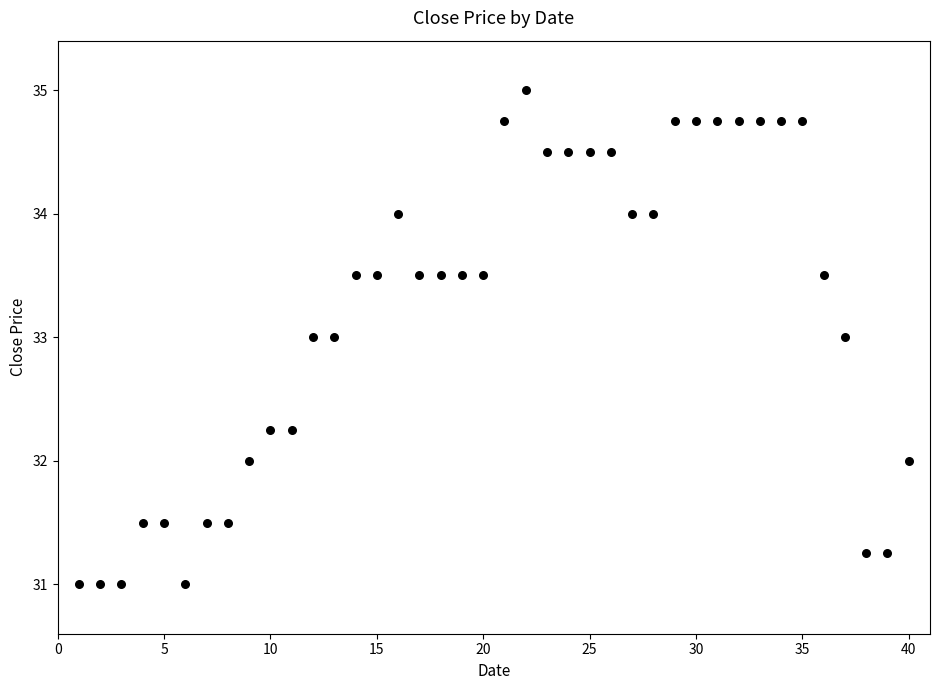

What is the range of X values (max minus min)?

39.0